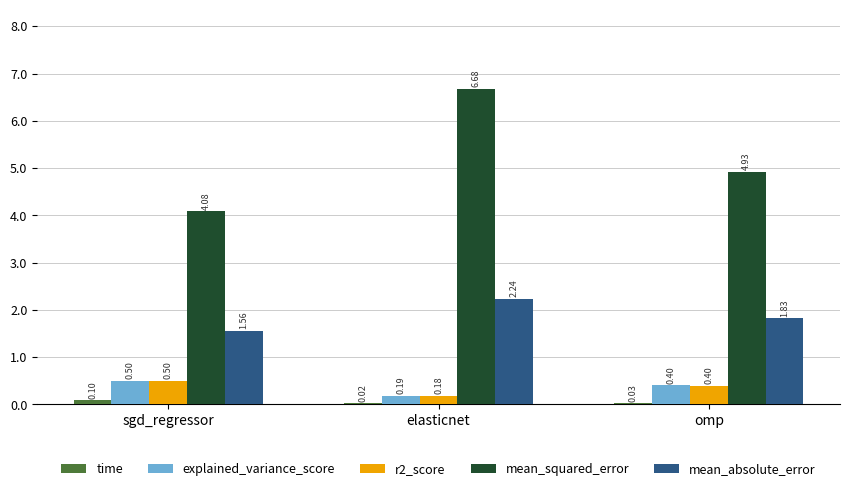

Which series changed the most between sgd_regressor and omp?

mean_squared_error